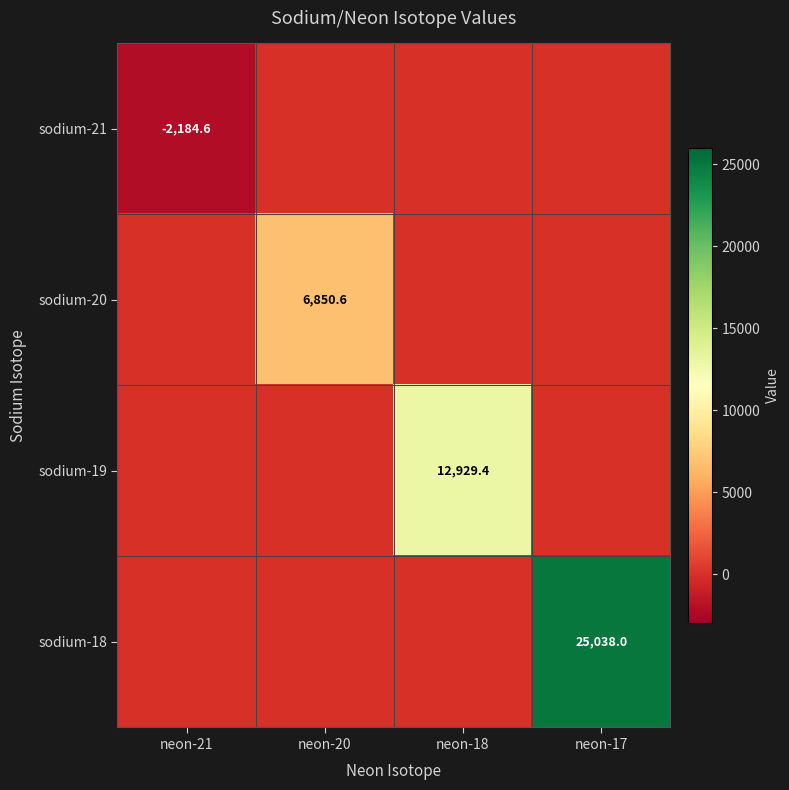

How many distinct data groups are displayed?

4